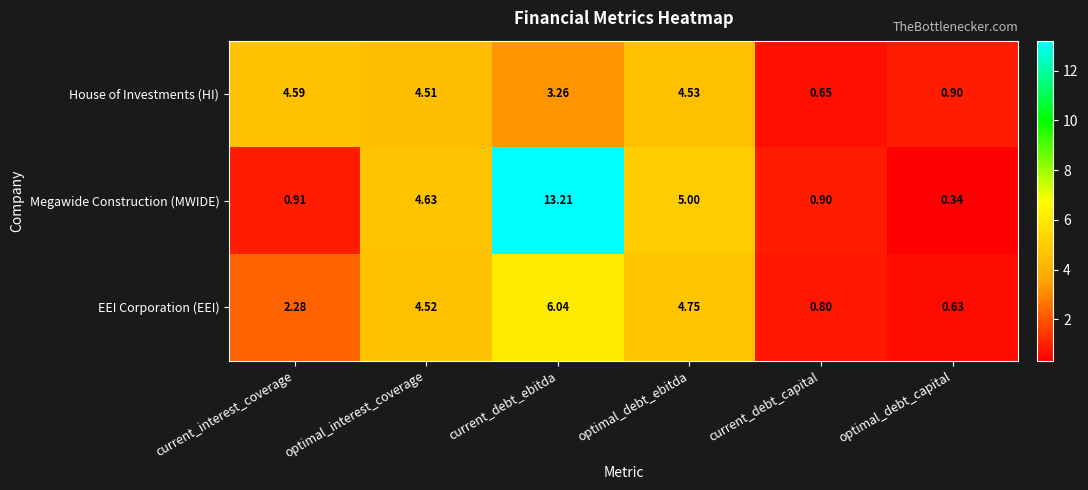

Which series changed the most between current_debt_ebitda and optimal_debt_ebitda?

Megawide Construction (MWIDE)